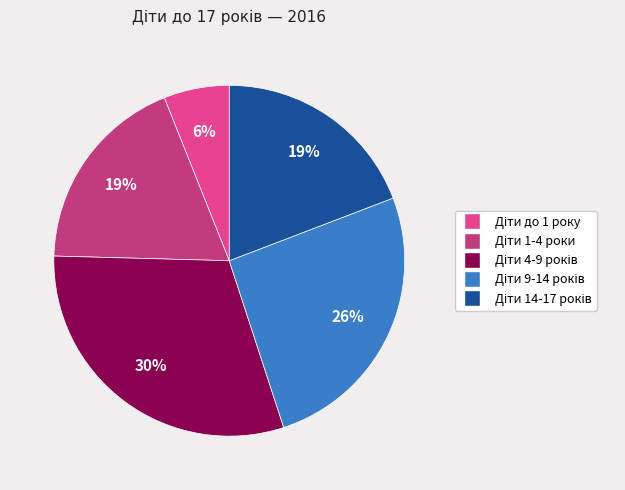

Is there a majority slice in this chart?

No